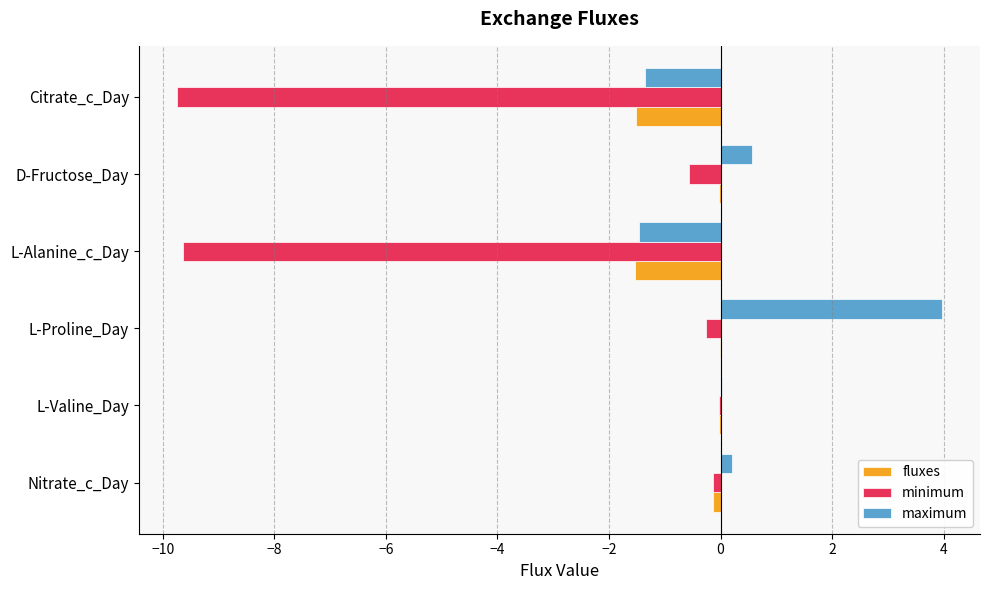

What is the sum of all fluxes values?

-3.2